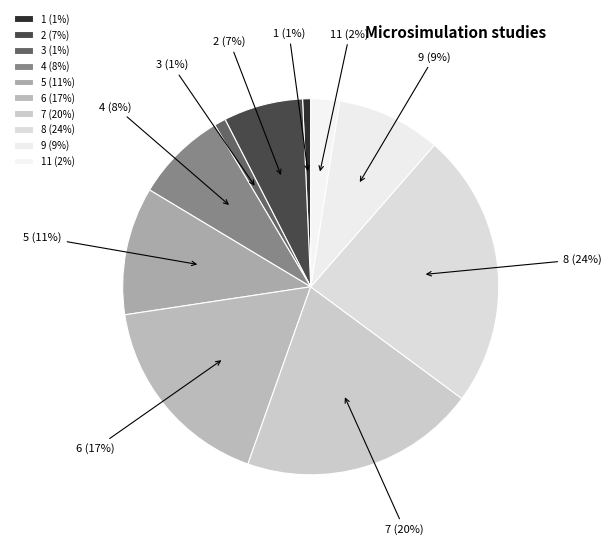

Between 9 and 1, which is larger?

9